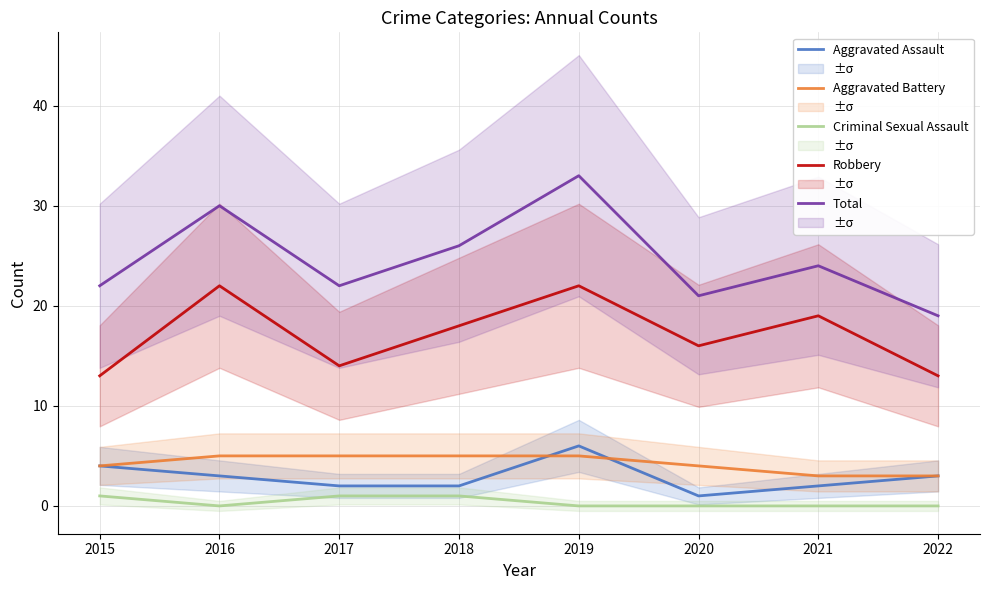

True or false: Total and Robbery cross at least once.

False